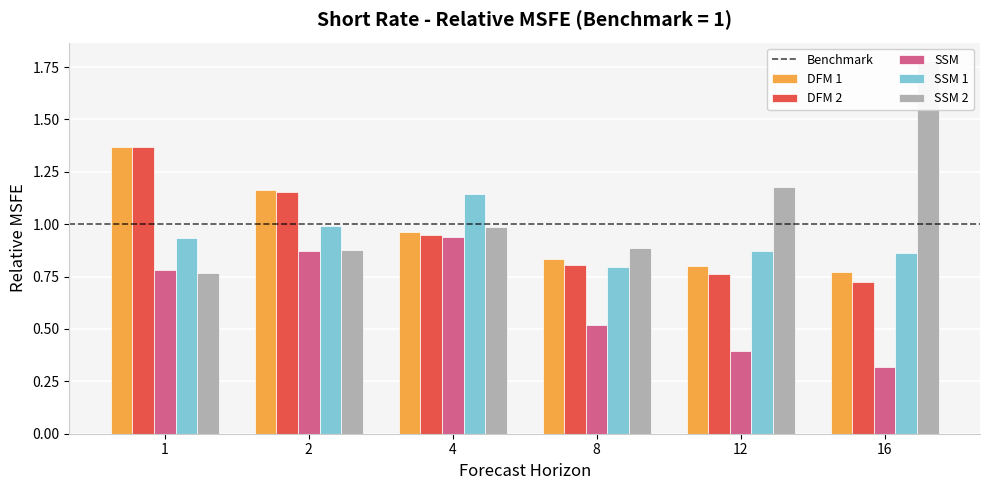

How many distinct data groups are displayed?

5